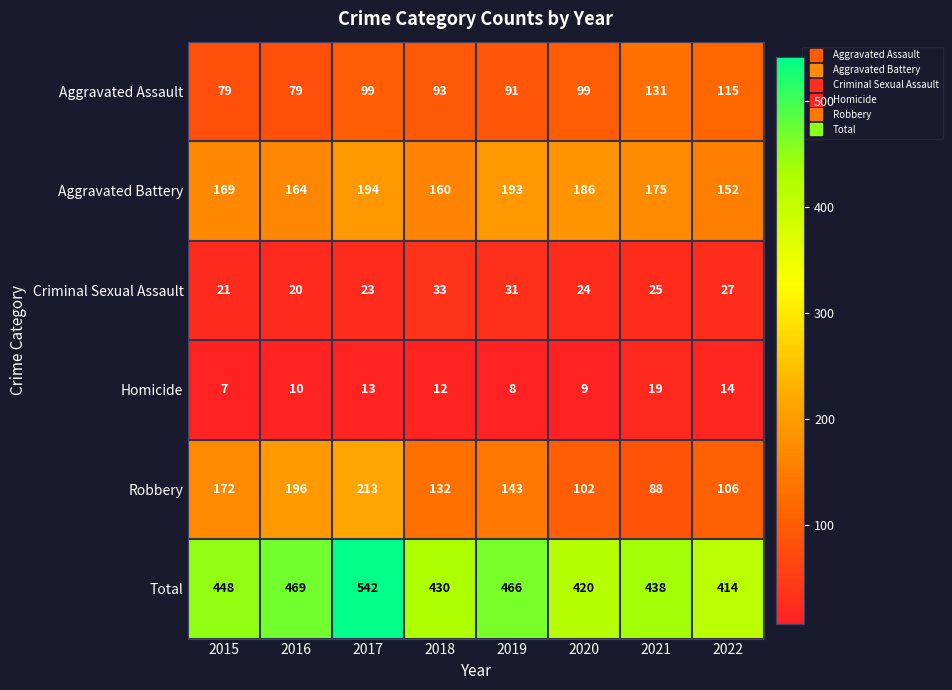

Between 2018 and 2022, which series saw the biggest shift?

Robbery